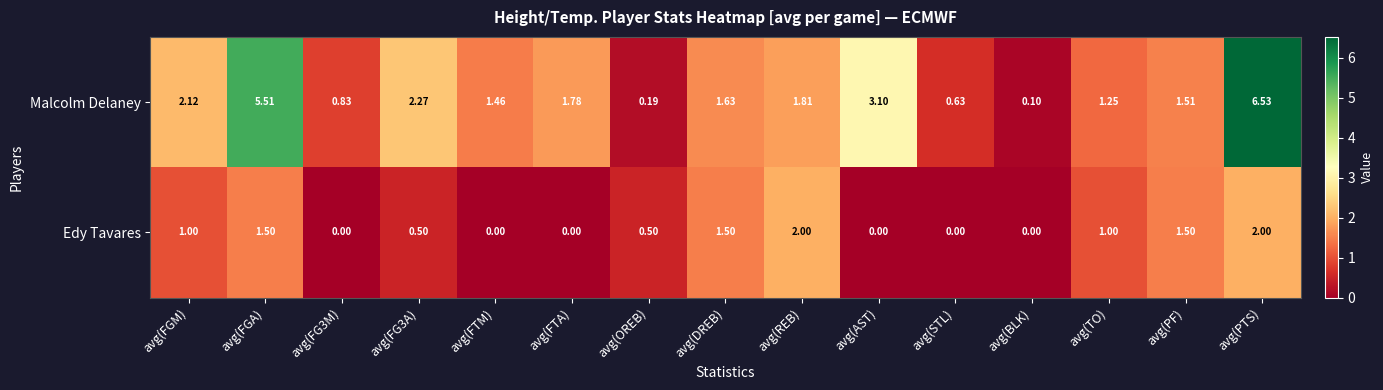

Where is Malcolm Delaney nearest to the value 3?

avg(AST)